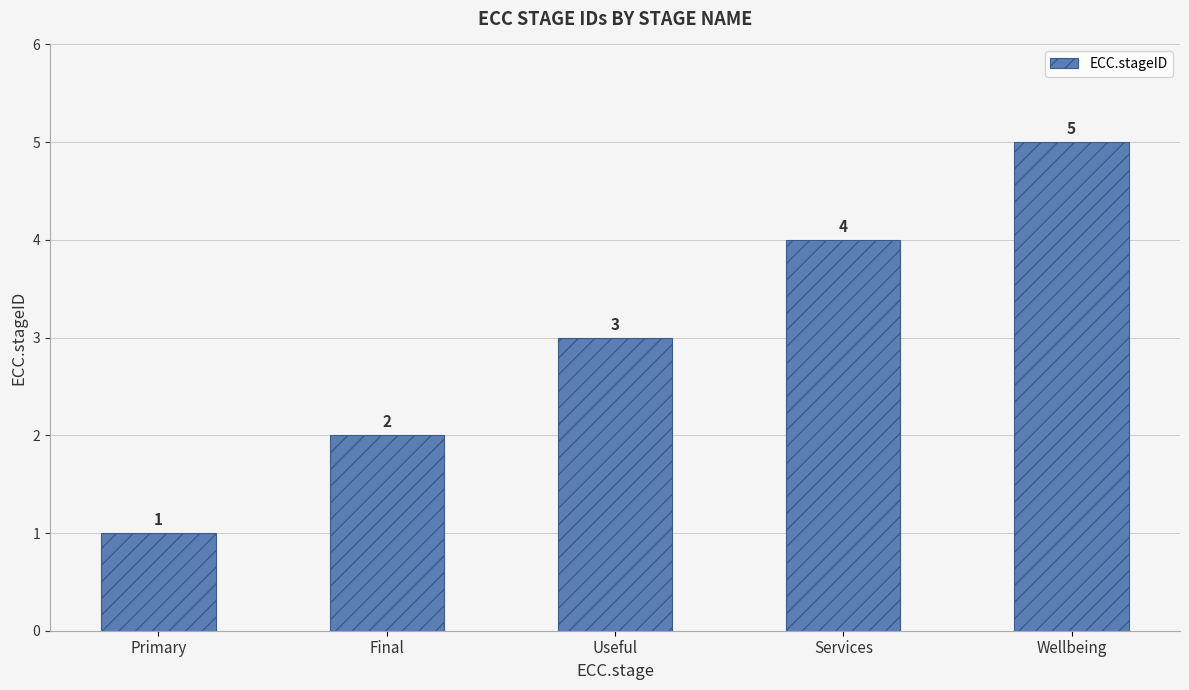

Where is the data nearest to the value 3?

Useful